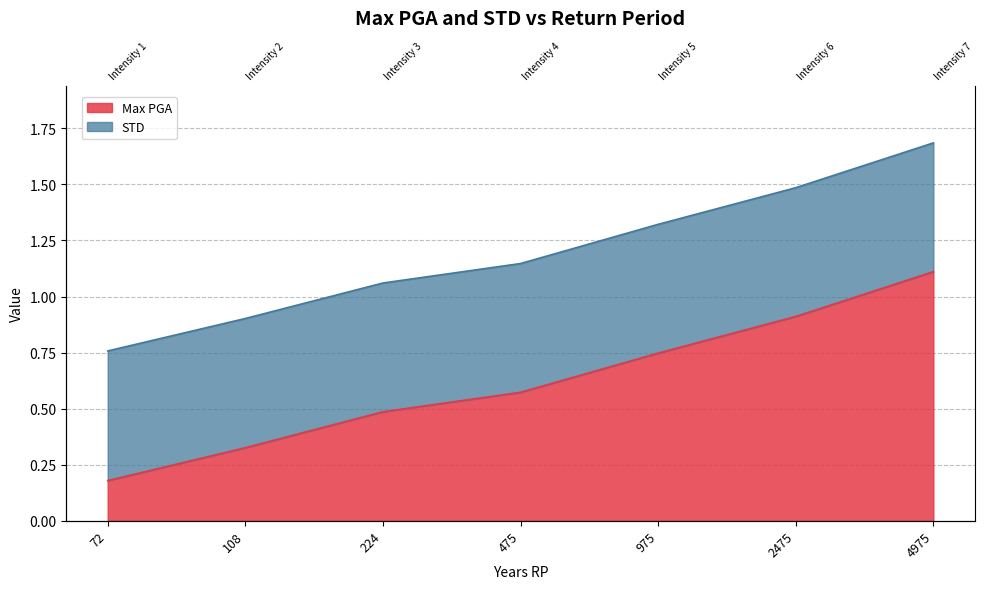

What is the sum of all values?

4.3